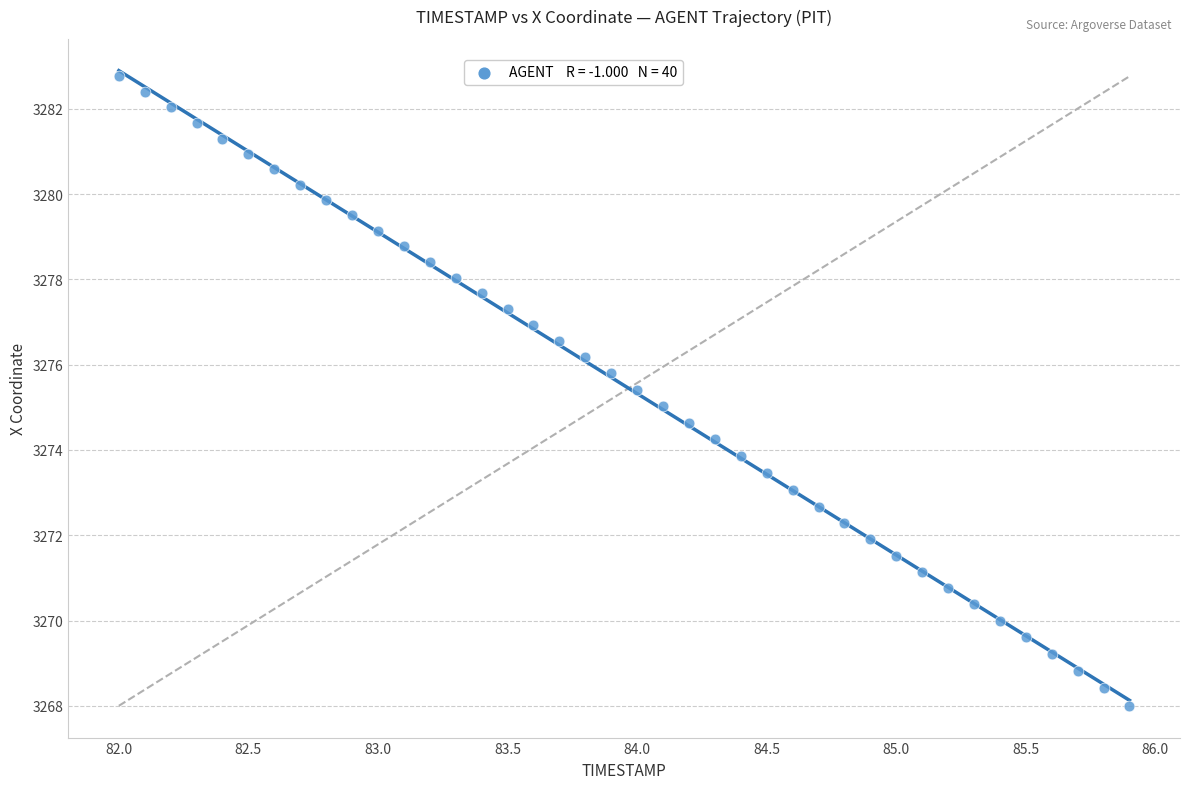

What is the range of Y values (max minus min)?

14.8